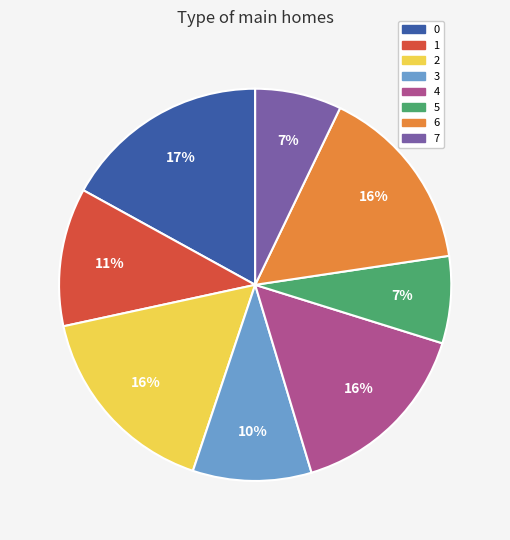

To the nearest percent, what is the average slice percentage?

12%